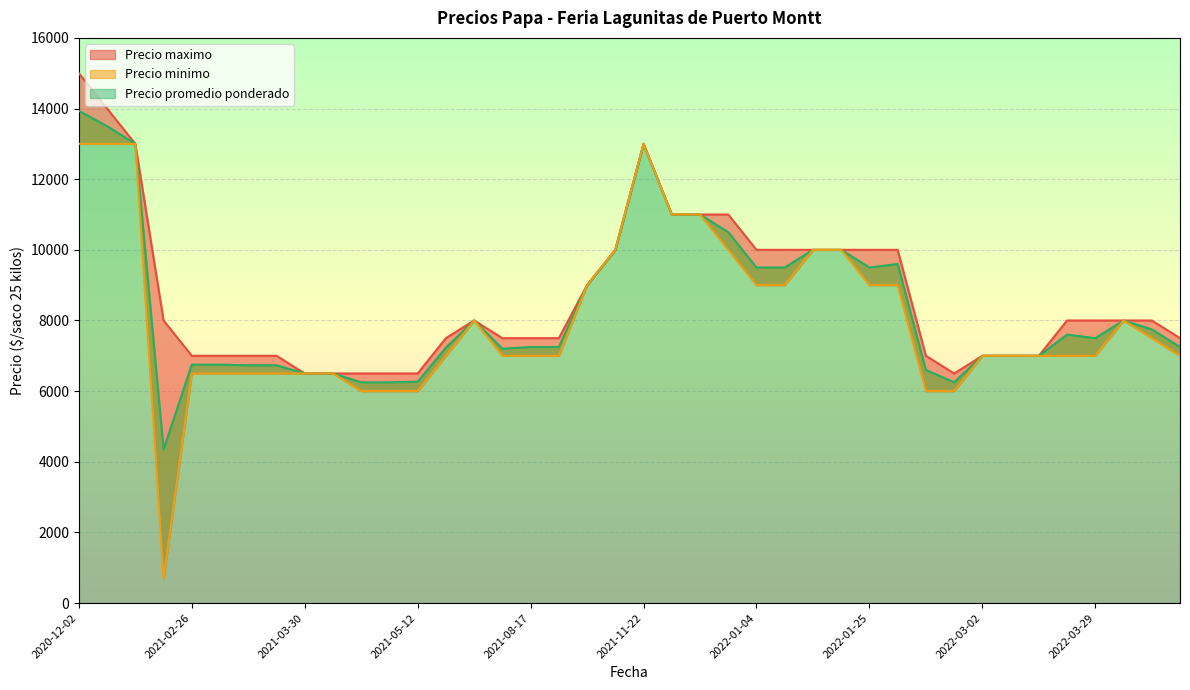

Is it true that Precio minimo equals 9000 at 2022-01-25?

True